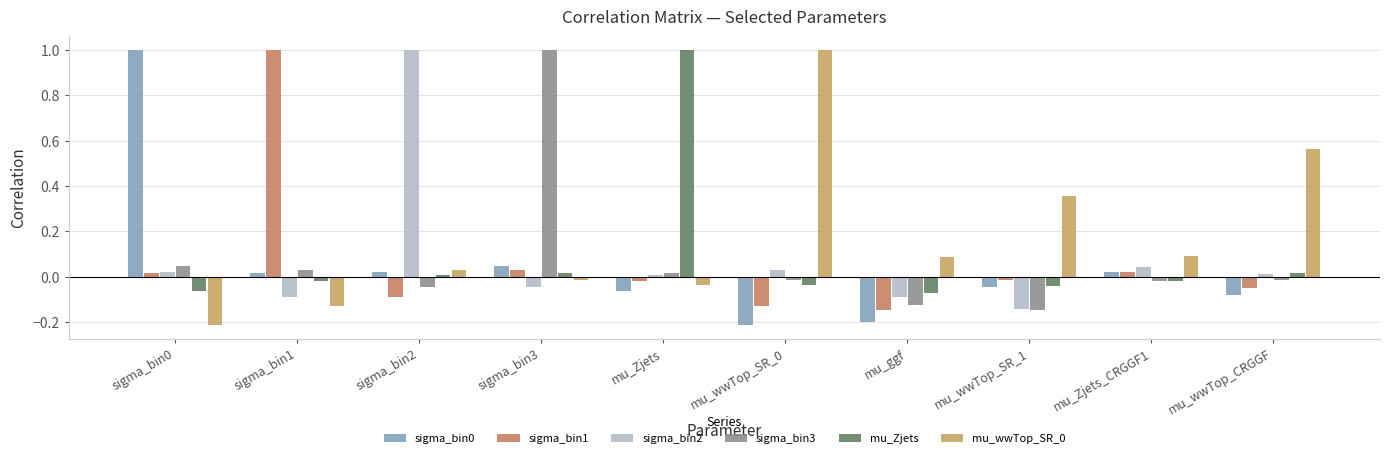

How many data points does each series have?

10